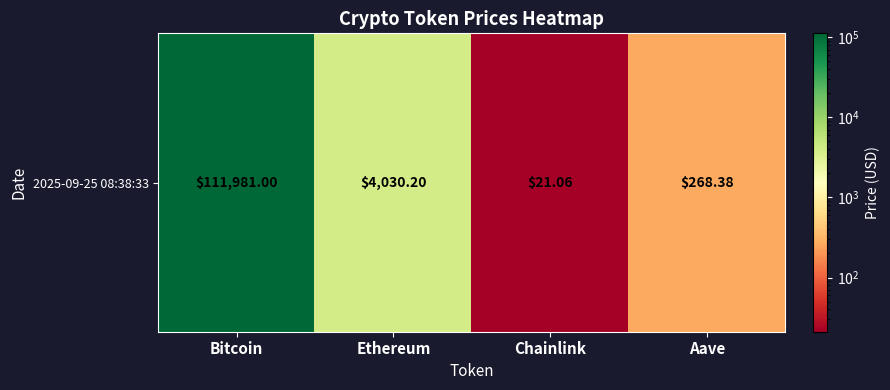

What is the change in value from Ethereum to Chainlink?

-4009.1